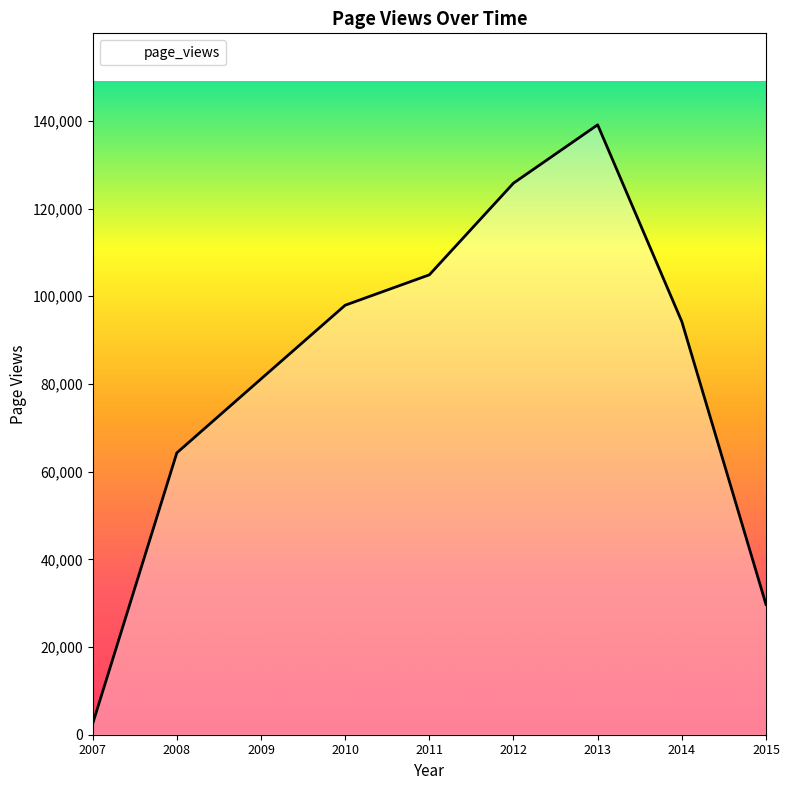

Reading left to right, extract all data points from this chart.

2485	64288	81141	97960	104891	125806	139108	94221	29701